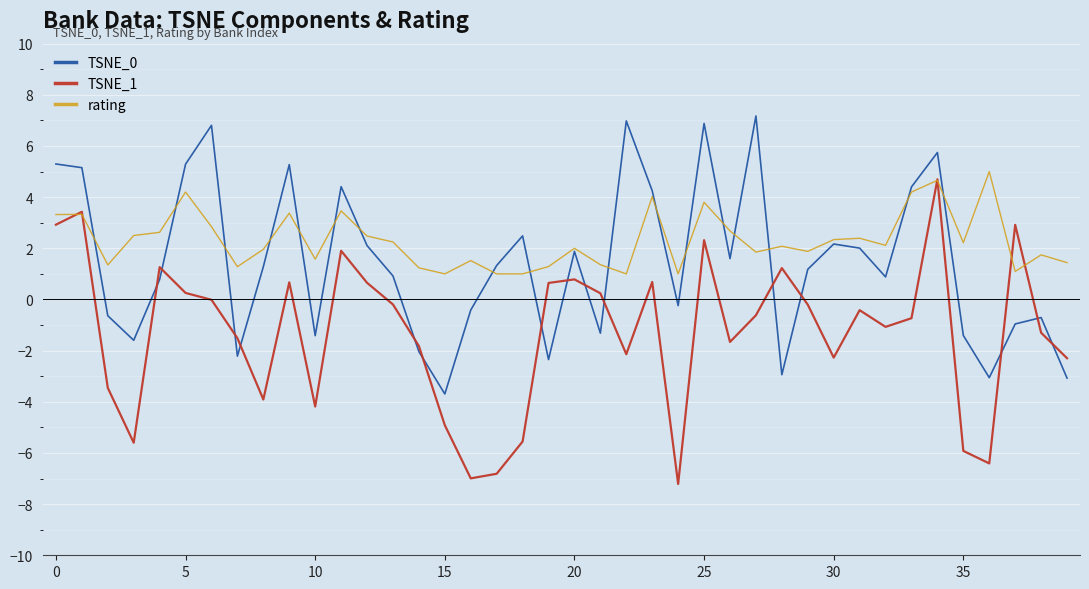

Which series ends up on top after the final intersection of TSNE_1 and TSNE_0?

TSNE_1